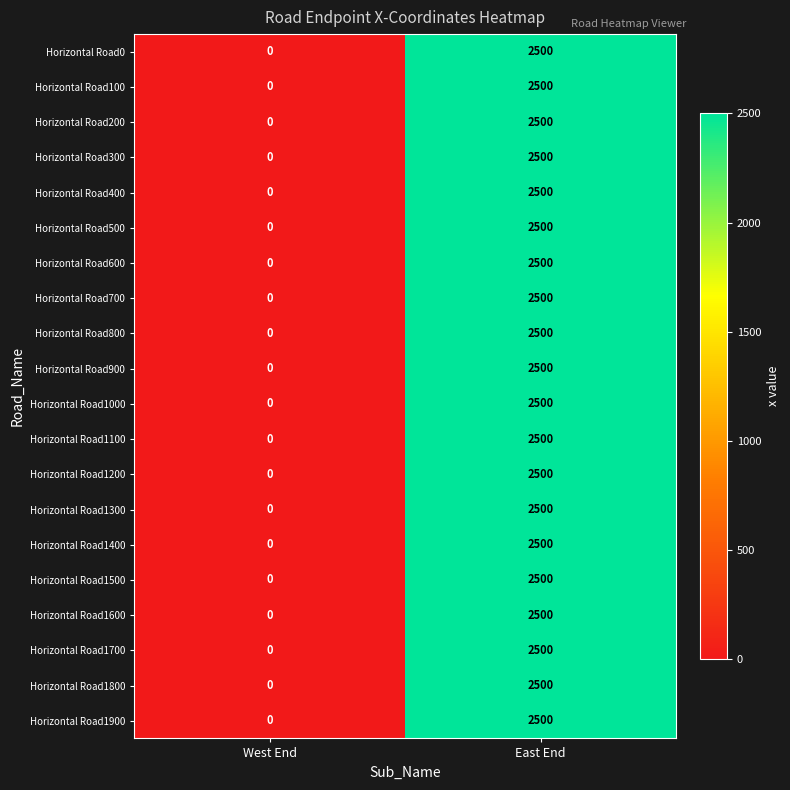

How many data points does each series have?

2